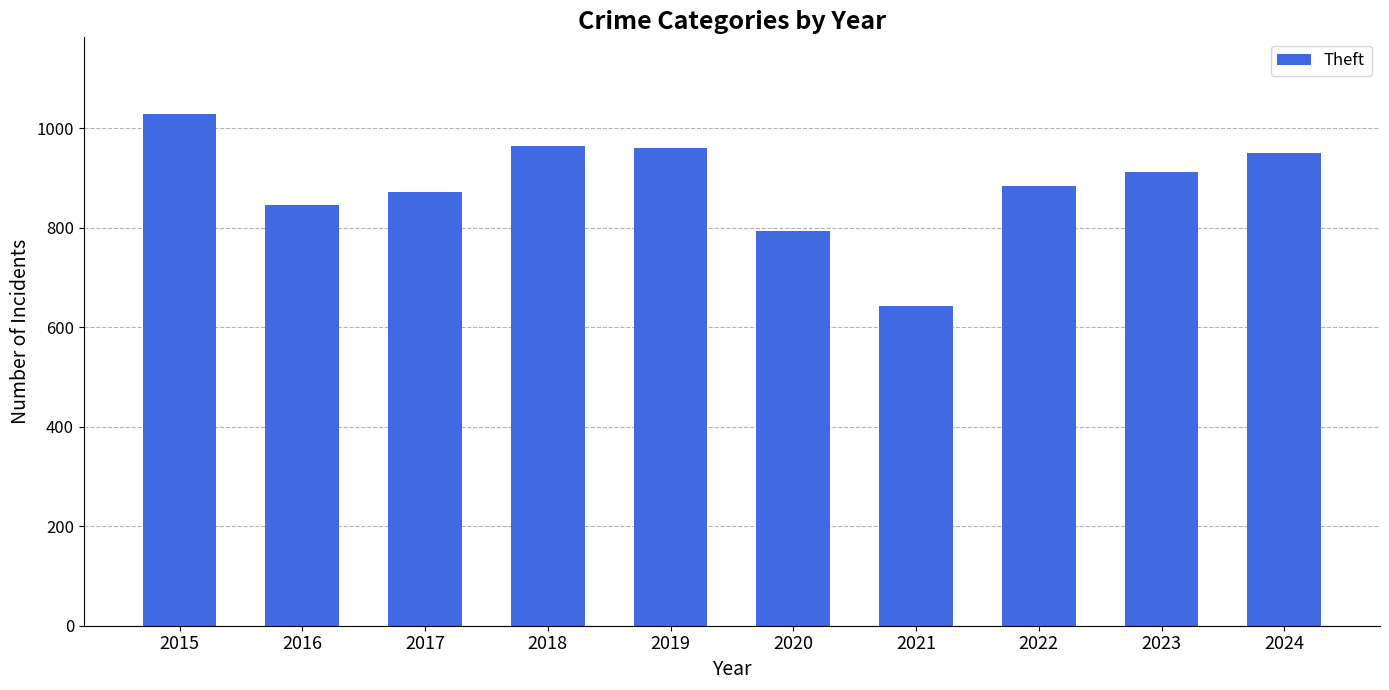

What is the approximate value at 2024?

950